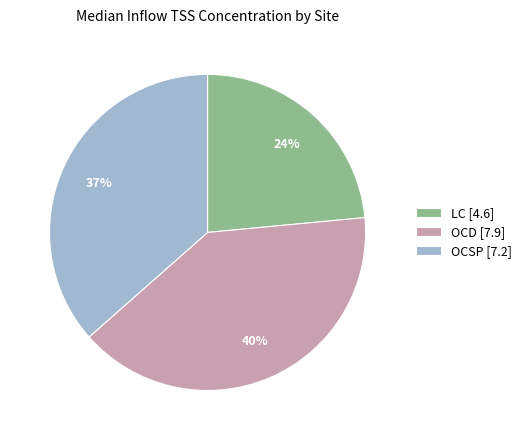

True or false: LC [4.6] accounts for 24% of the total.

True